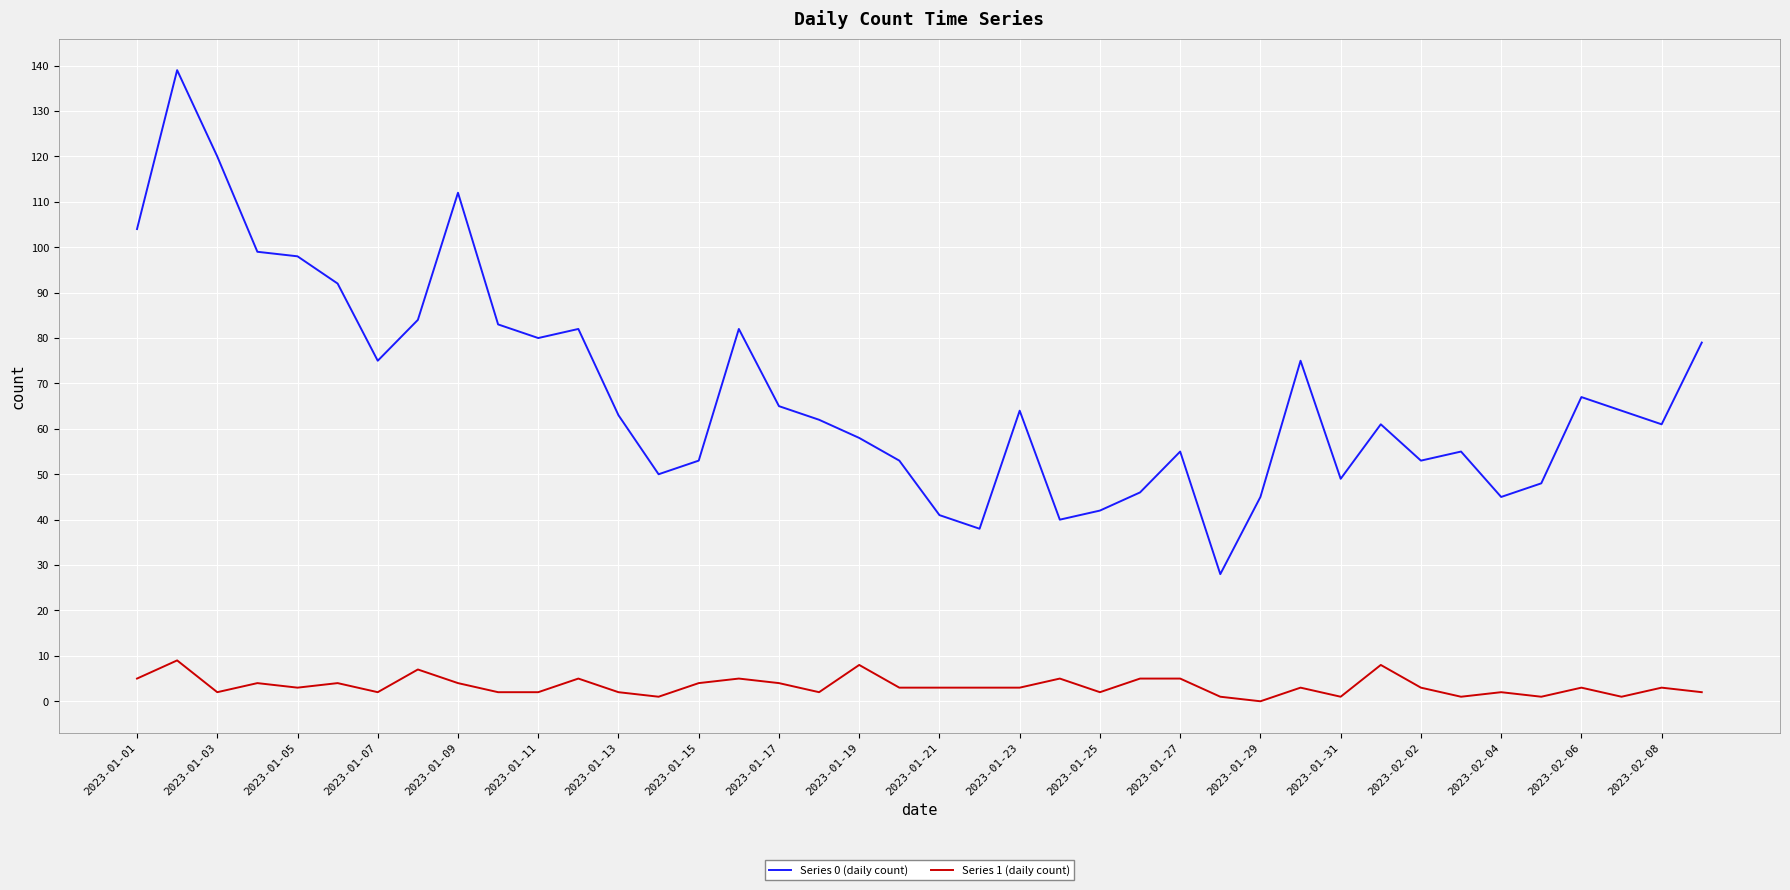

List the series in order of their overall mean, lowest first.

Series 1 (daily count), Series 0 (daily count)